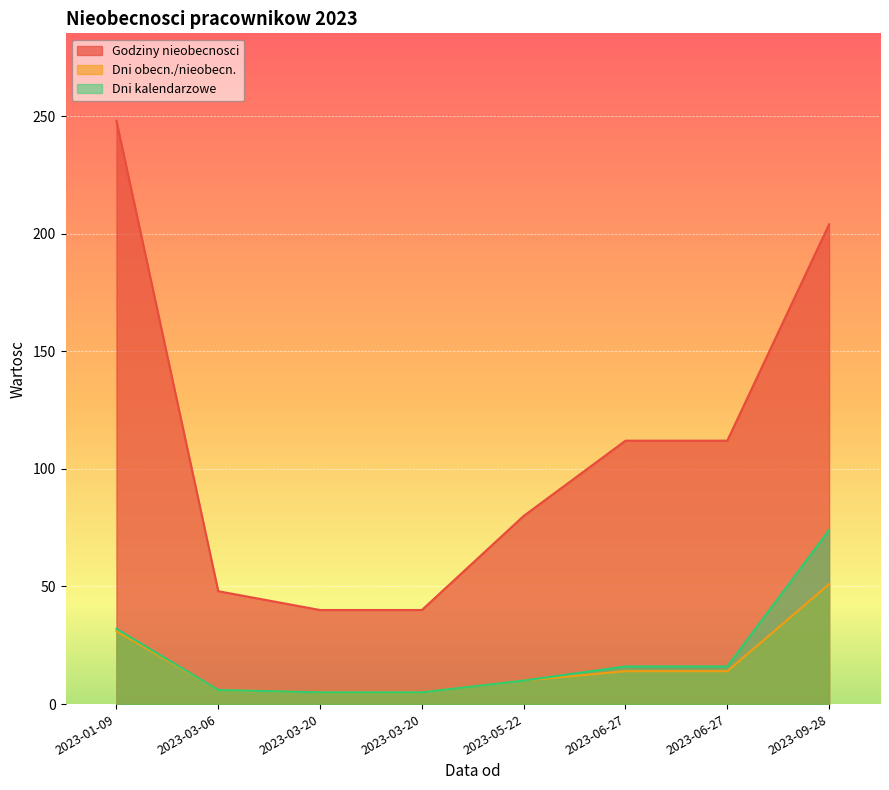

Where is Godziny nieobecnosci nearest to the value 144?

2023-06-27